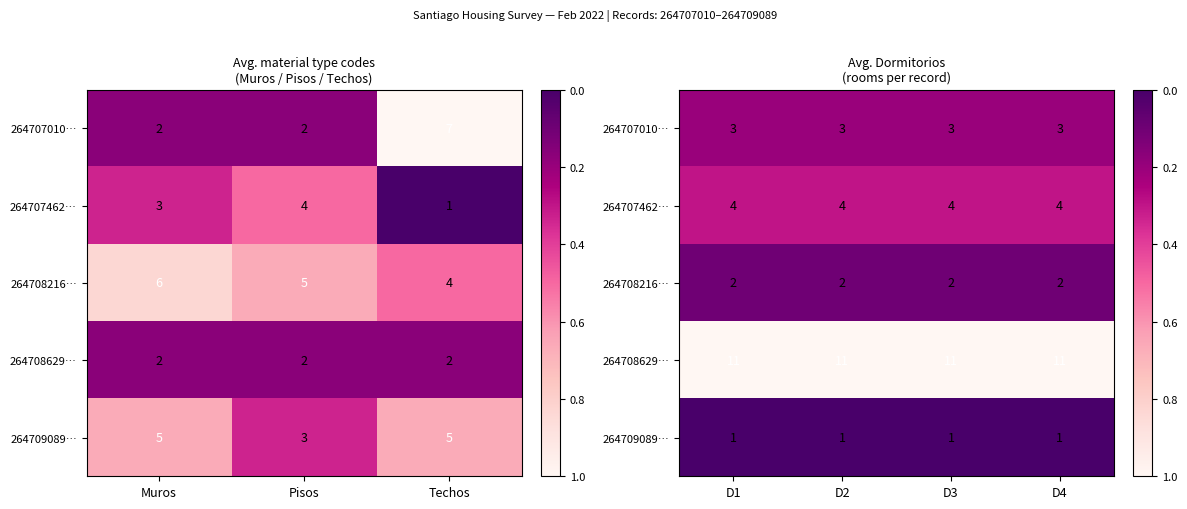

How many series are shown in this chart?

5